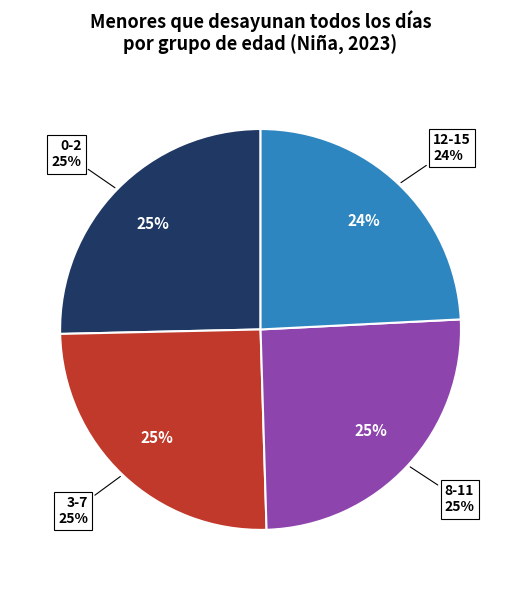

Which slice is the smallest?

12-15